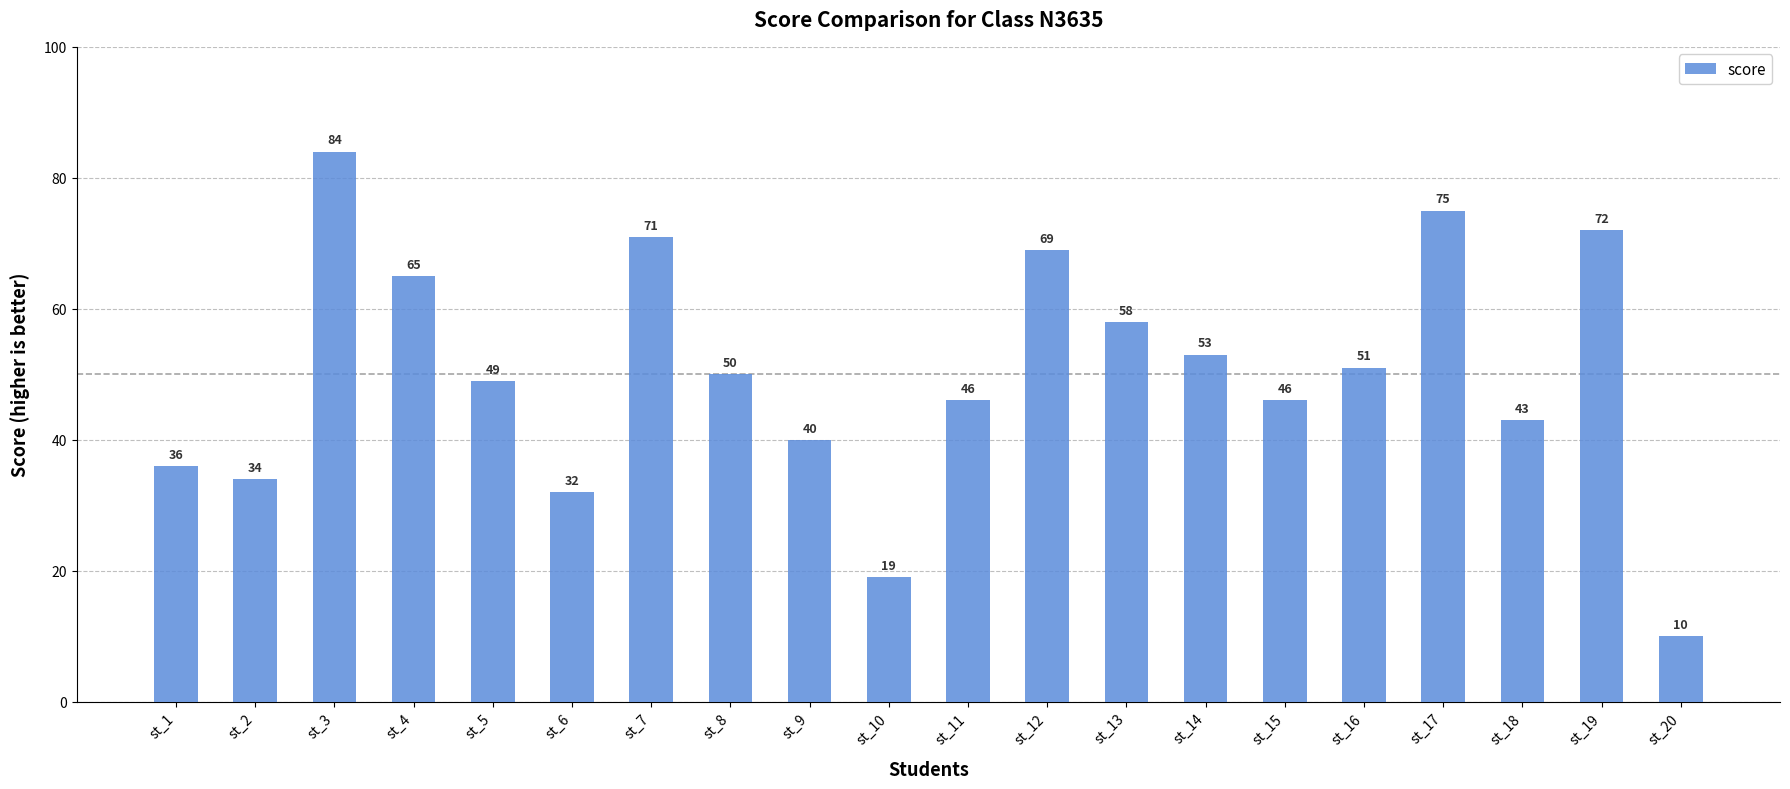

What is the sum of all values?

1003